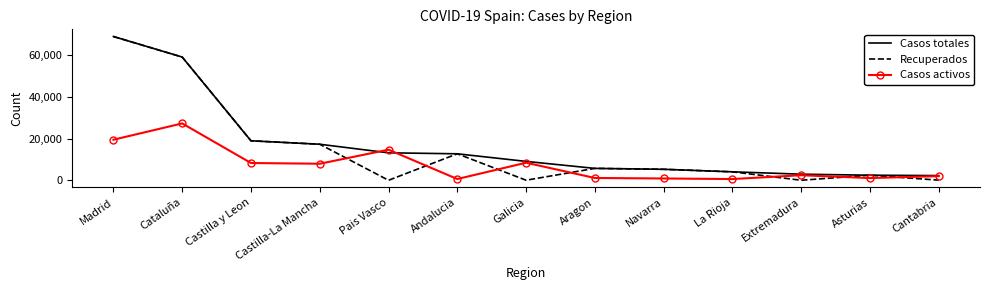

How many times do Recuperados and Casos activos cross each other?

7